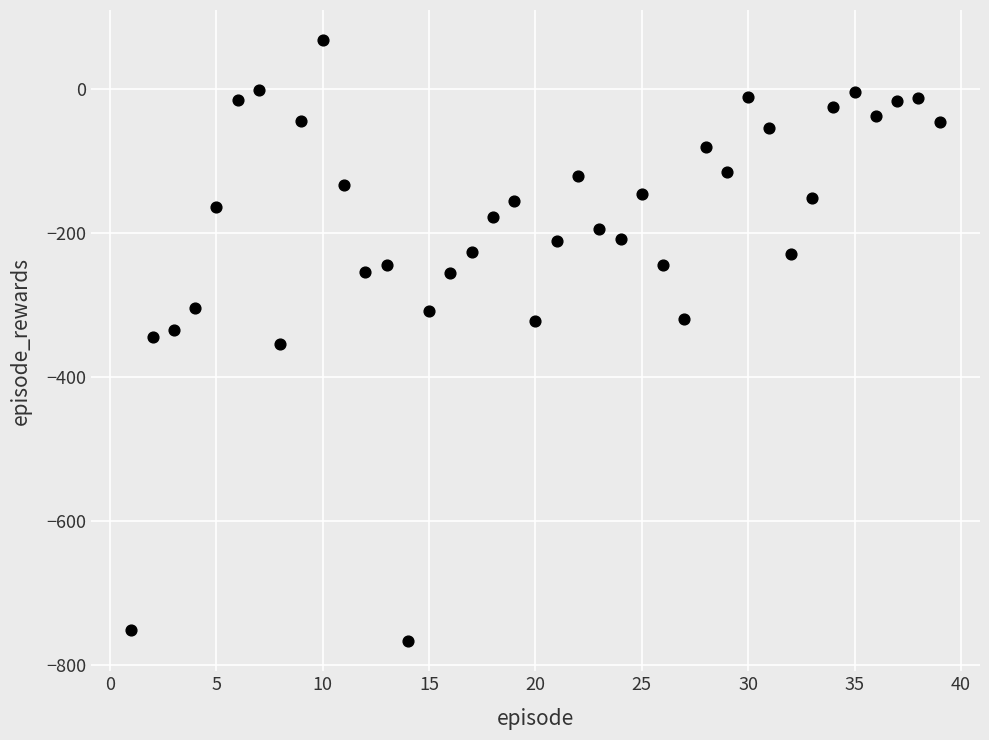

What is the range of X values (max minus min)?

38.0